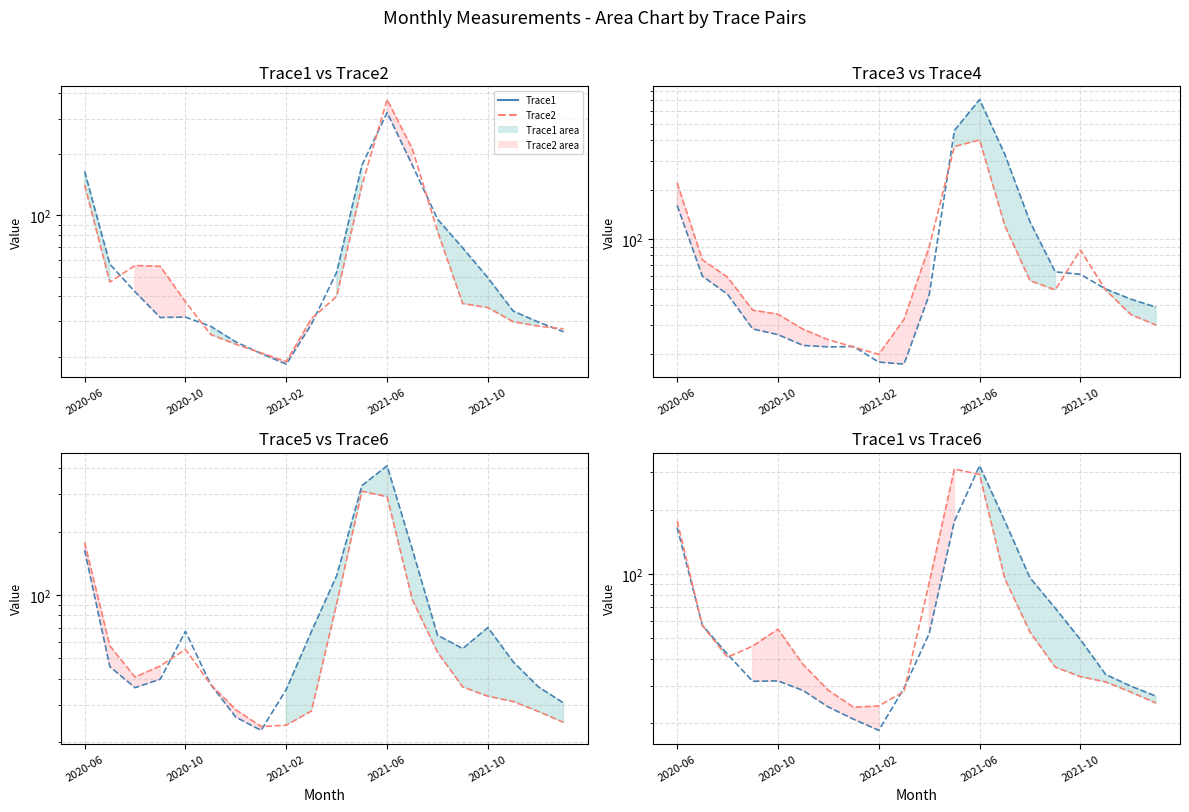

Is it true that Trace4 line equals 32.6 at 9?

True